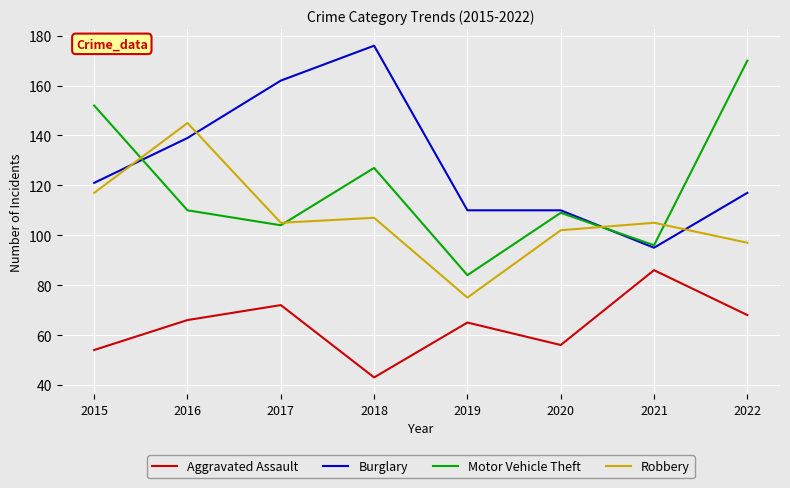

What is the spread (max minus min) of values at 2021?

19